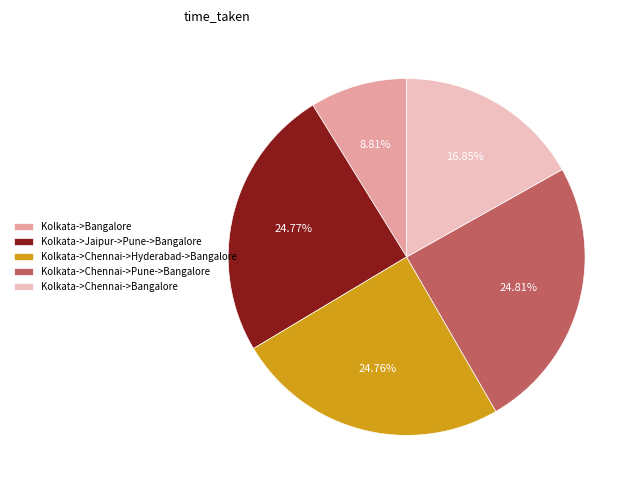

To the nearest percent, what is the difference between the largest and smallest slice percentages?

16%